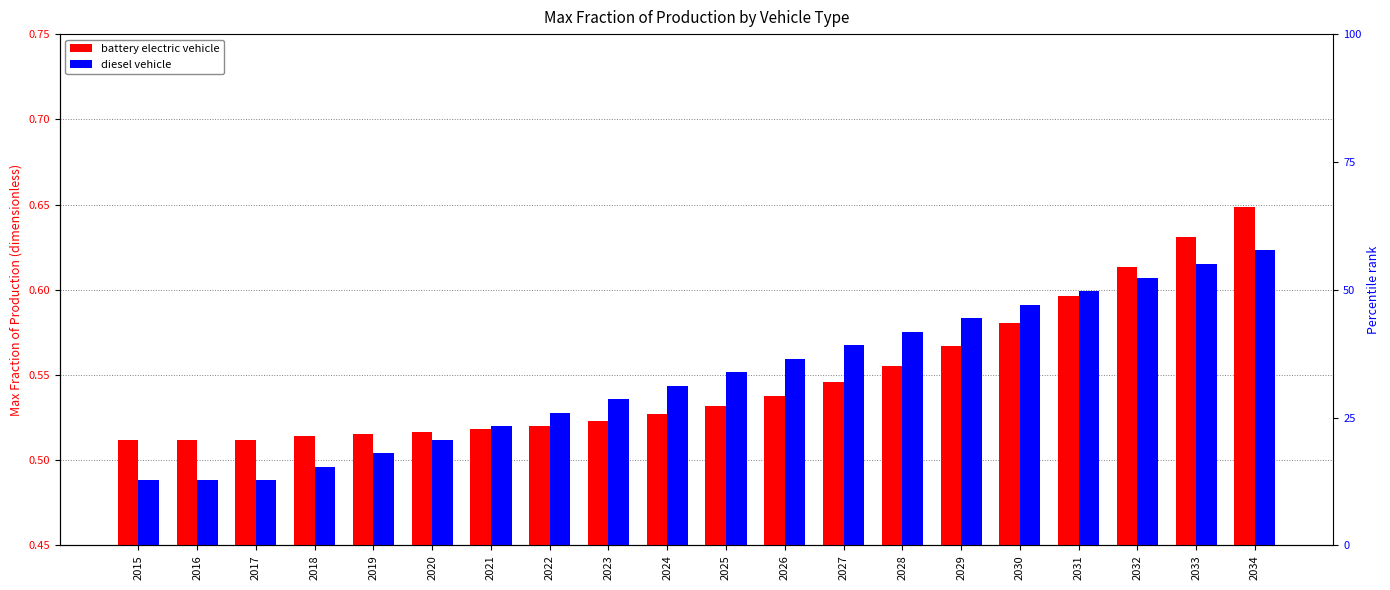

How many bars are there in total?

40